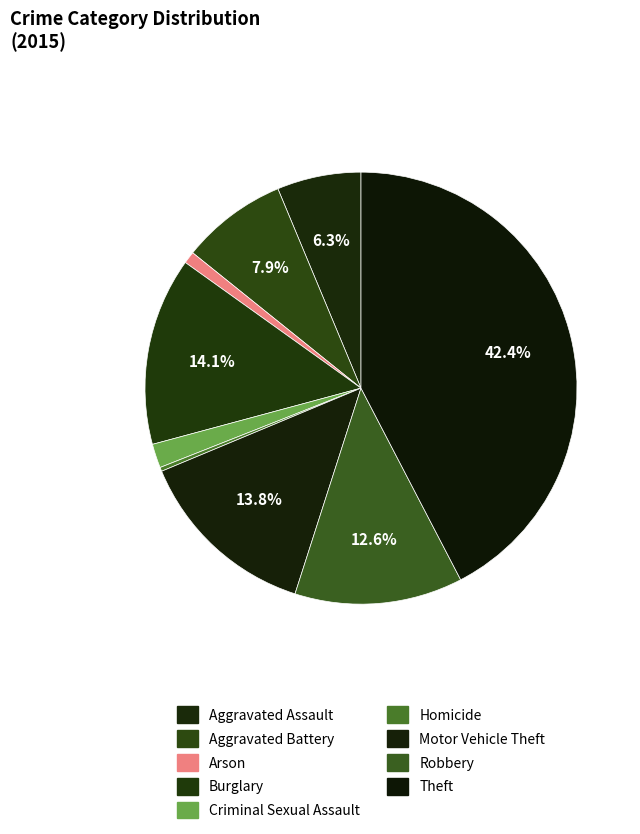

Count the number of slices in the pie.

9